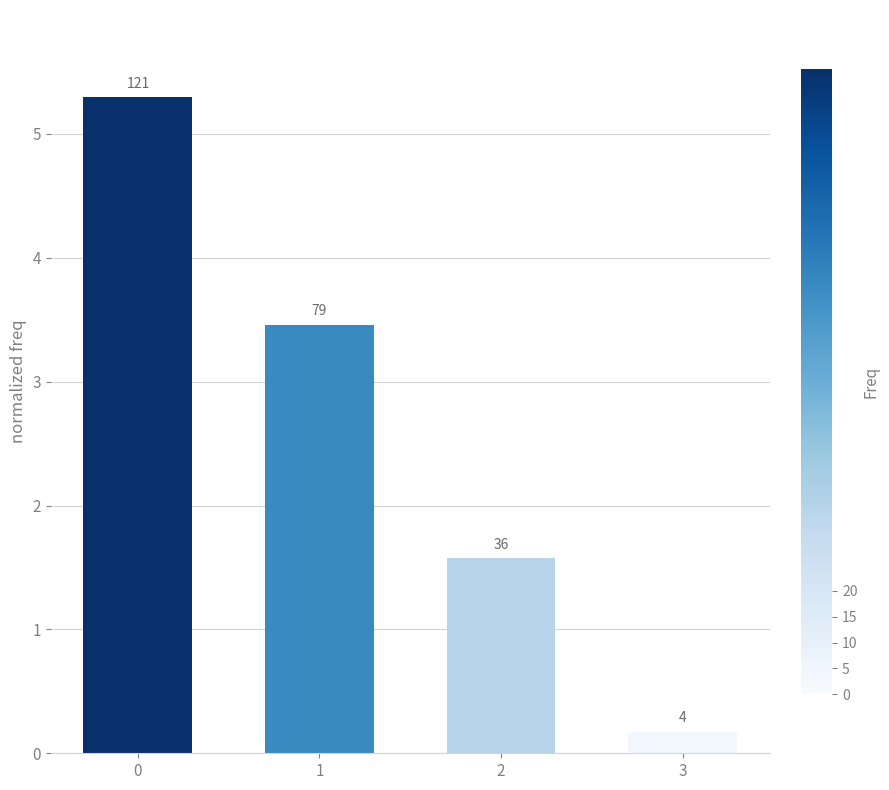

At which category does the chart reach its minimum across all series?

3